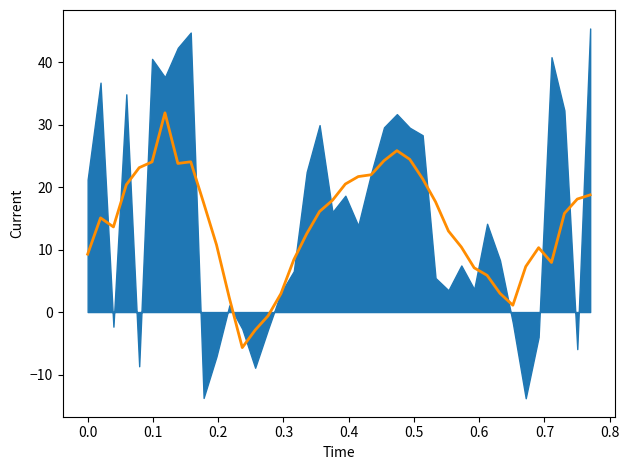

How many lines are shown in the chart?

1